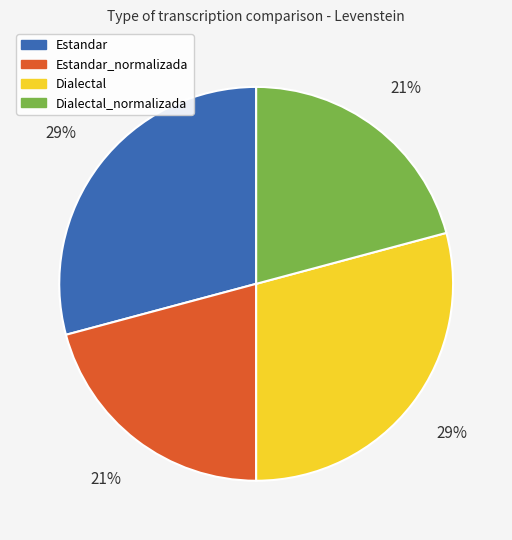

Is there any slice that represents more than half of the pie?

No